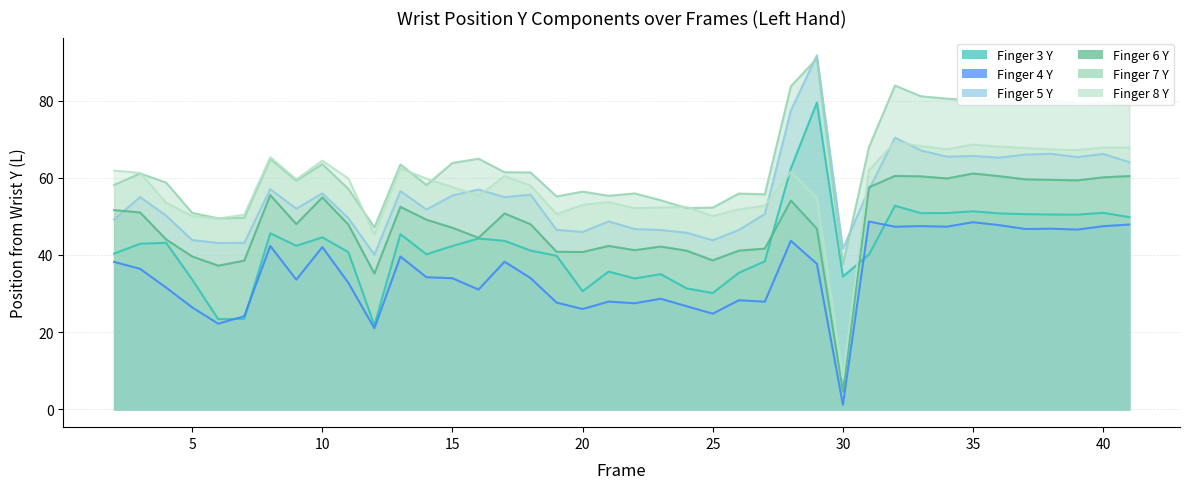

True or false: posFromWrist_6y_L and posFromWrist_4y_L cross at least once.

False